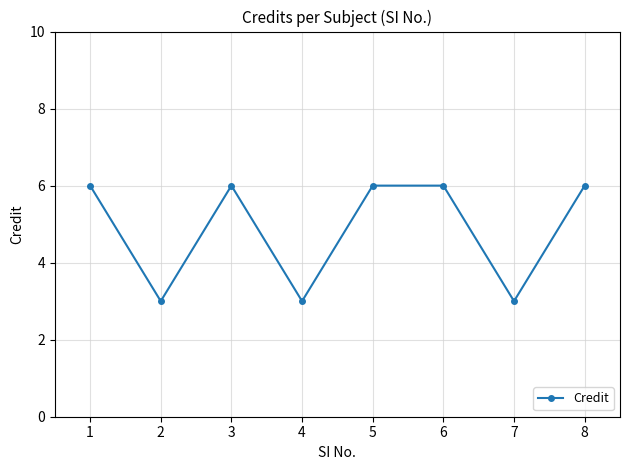

Reading right to left, what are all the values shown in this chart?

8=6	7=3	6=6	5=6	4=3	3=6	2=3	1=6